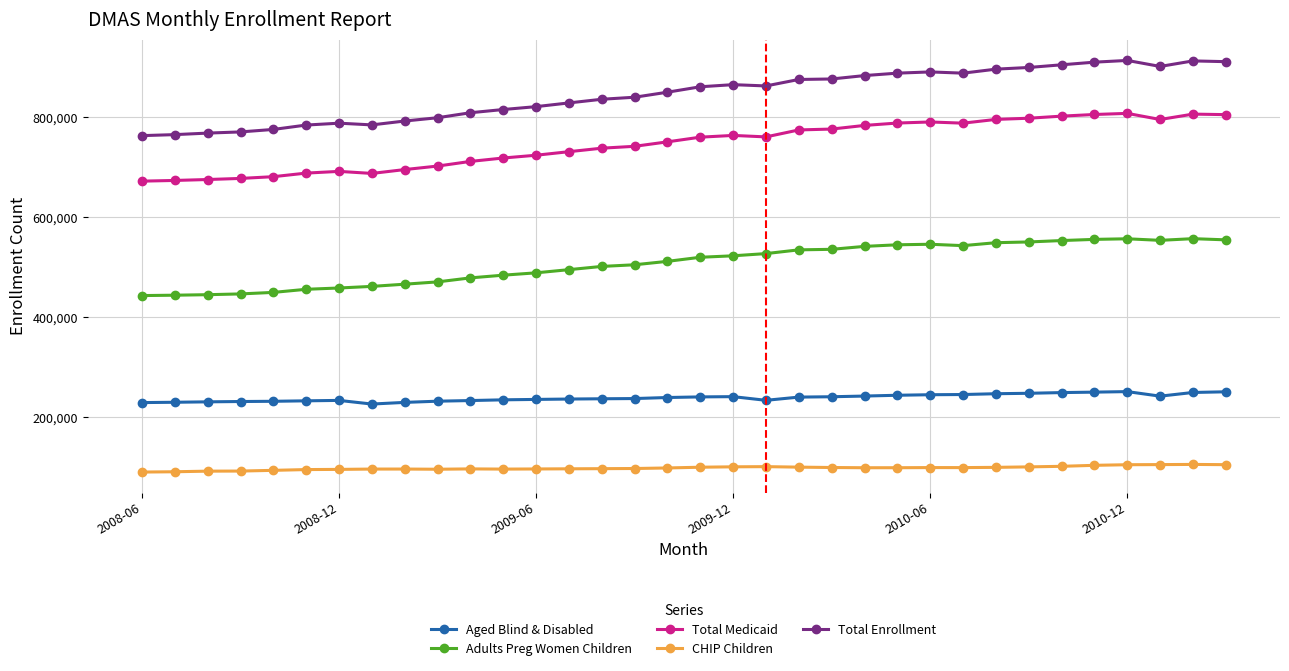

List the series in order of their peak value, highest first.

Total Enrollment, Total Medicaid, Adults Preg Women Children, Aged Blind & Disabled, CHIP Children